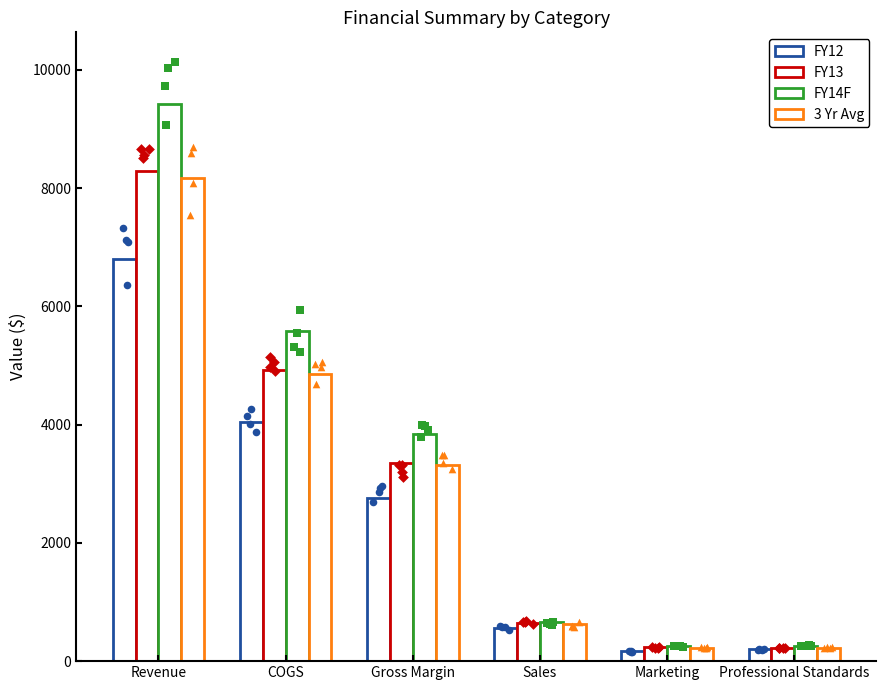

Which series has the largest total across all categories?

FY14F